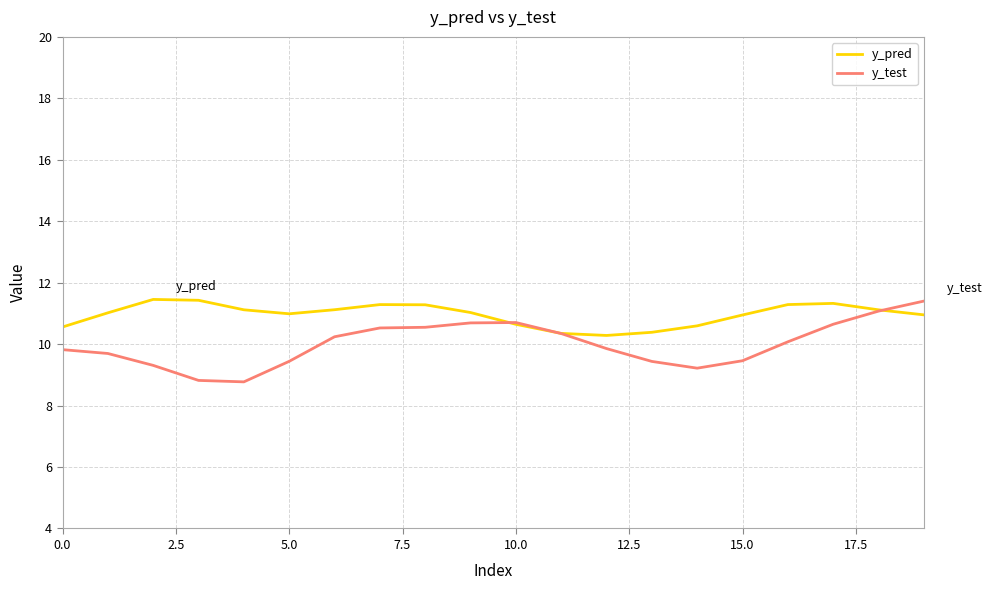

List the series in order of their overall mean, highest first.

y_pred, y_test